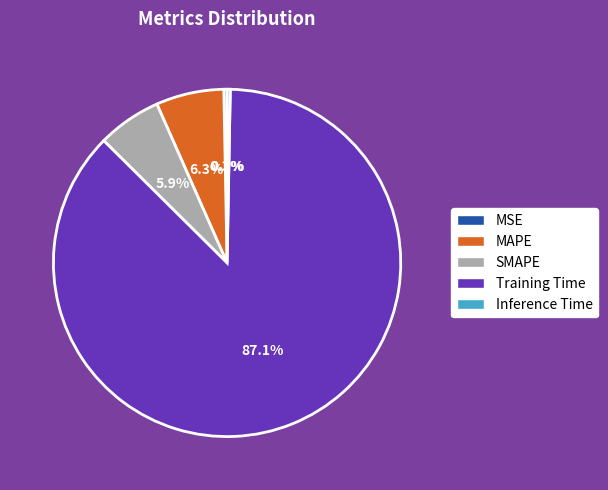

Between MAPE and Inference Time, which is larger?

MAPE